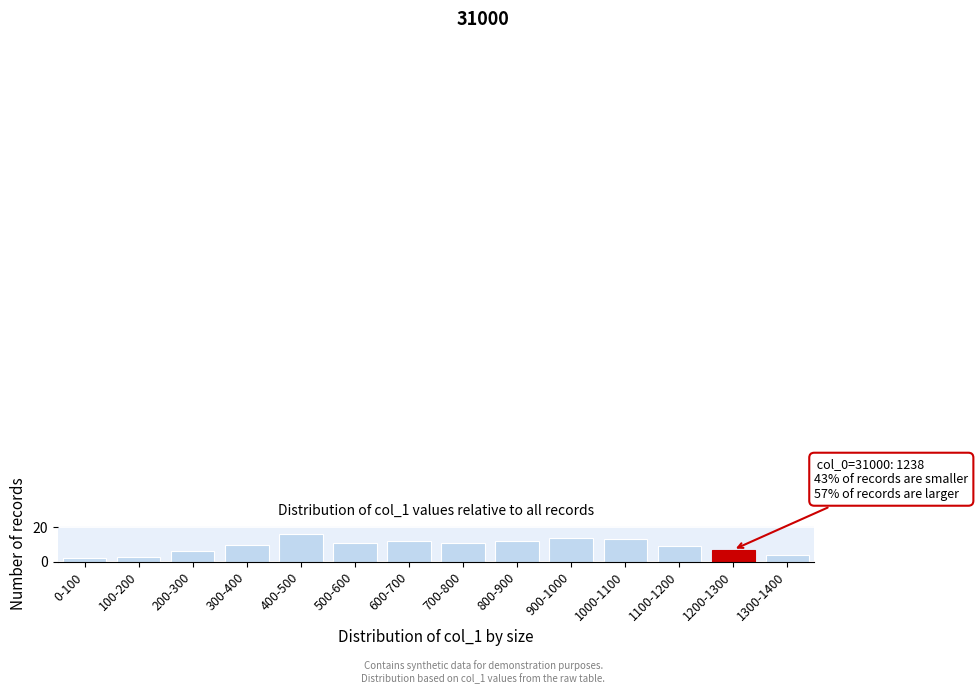

Reading left to right, list all the values displayed in this chart.

2	3	6	10	16	11	12	11	12	14	13	9	7	4